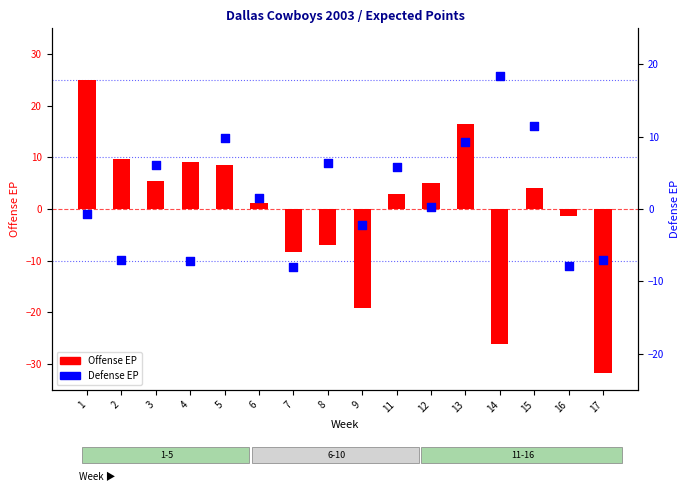

Which series contains the lowest Y value?

Offense EP